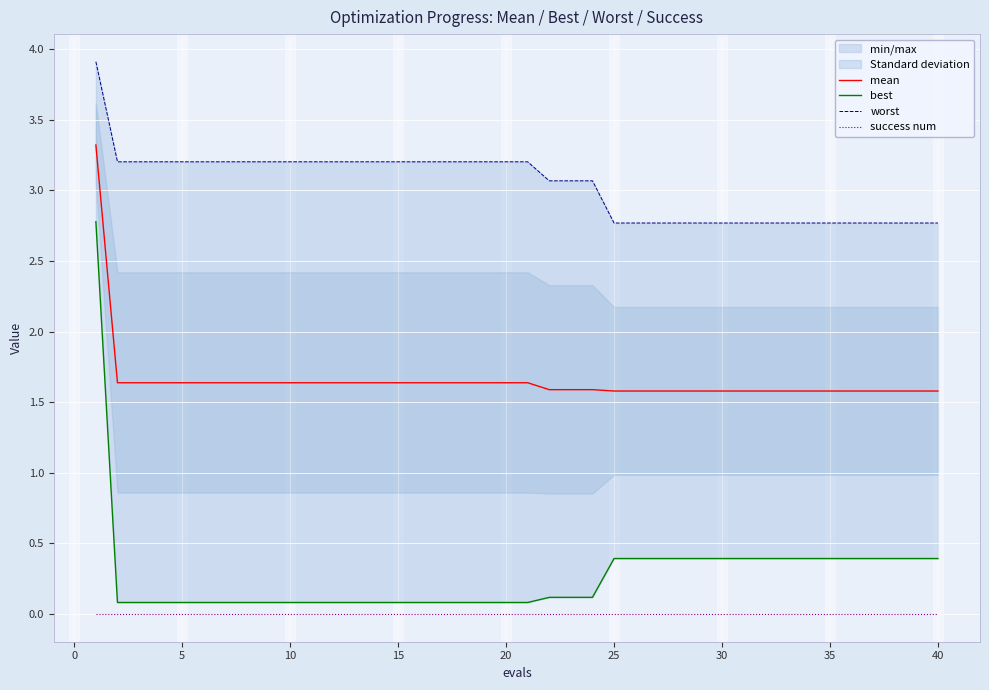

What is the difference between the maximum and minimum values in the best series?

2.7